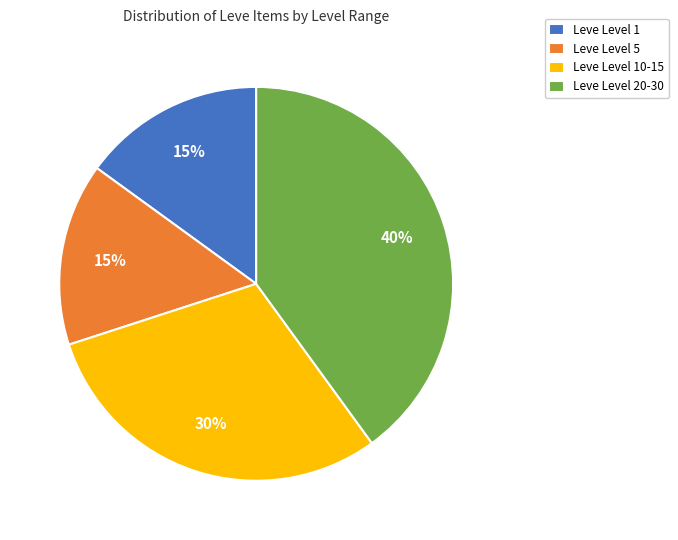

Do Leve Level 1 and Leve Level 5 together represent more than half of the pie?

No